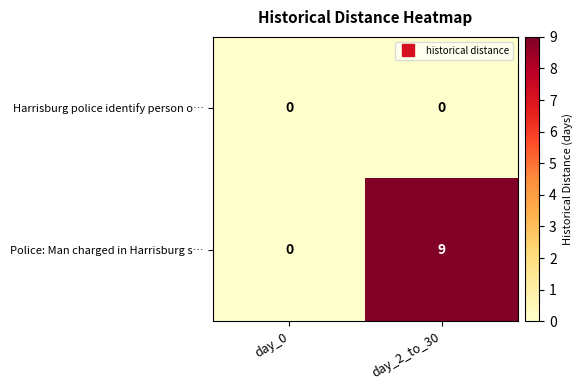

At how many categories does at least one series exceed 6?

1